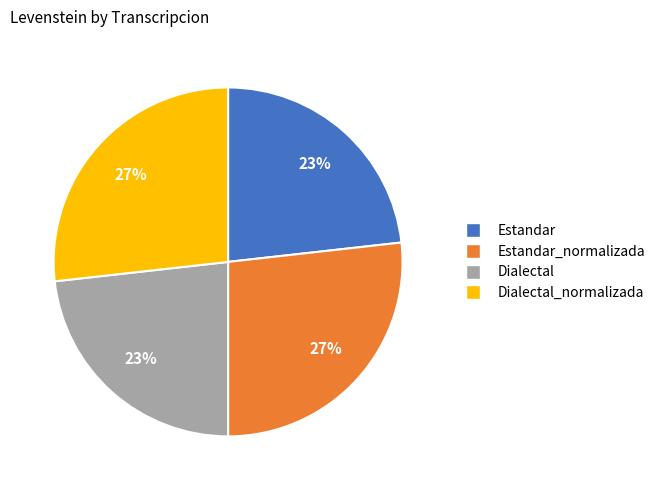

Does any single category account for the majority?

No